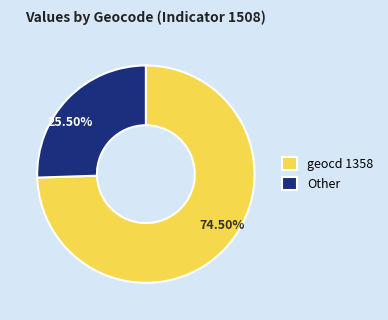

Count the number of slices in the pie.

2